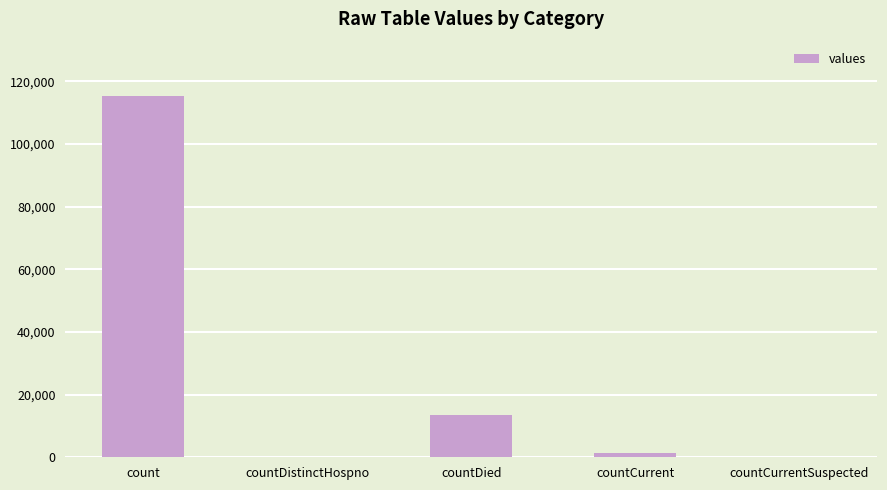

Between count and countDistinctHospno, which is larger?

count